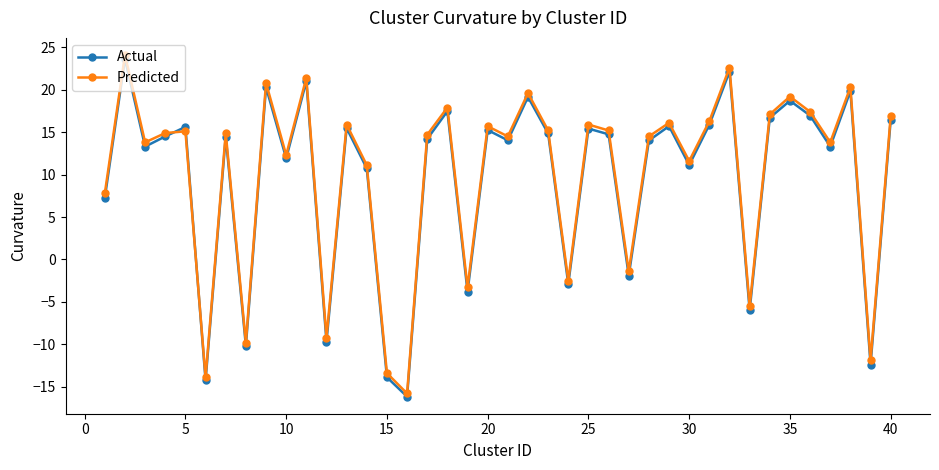

How many interior local valleys does the Actual series have?

14